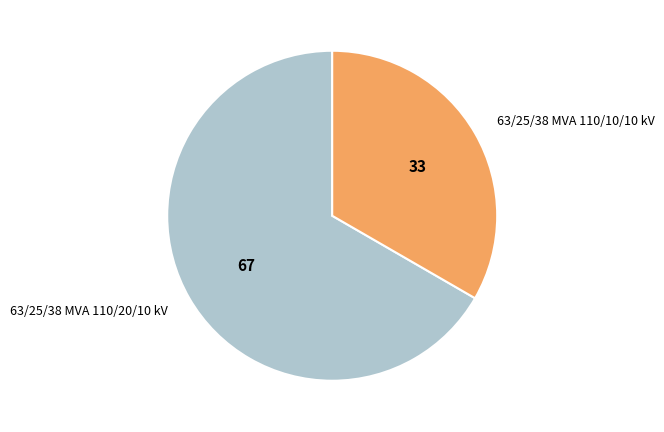

How many slices are in this pie chart?

2